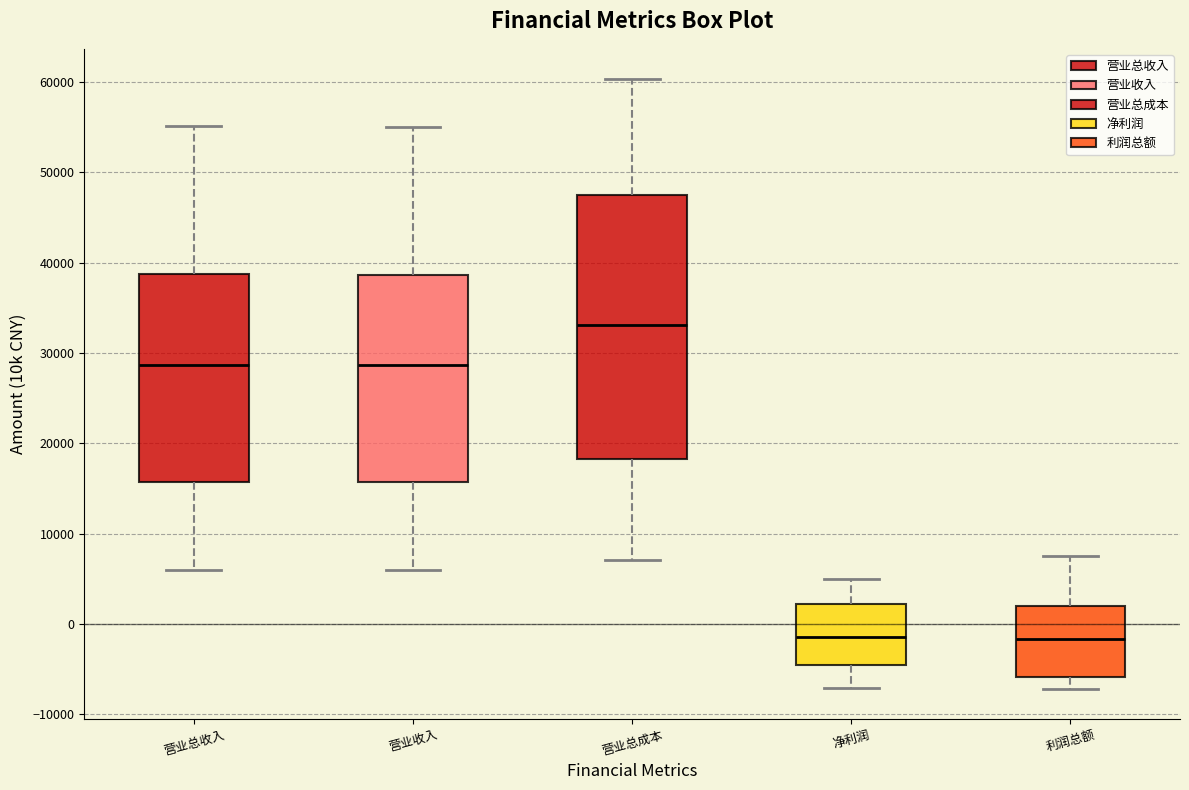

Reading left to right, read every box against the y-axis: the position of its median line, the range the box covers, and the ends of its whiskers. The values are not printed on the chart, so give them approximately, as read against the axis.

营业总收入: median 29000, box 16000 to 39000, whiskers 6000 to 55000
营业收入: median 29000, box 16000 to 39000, whiskers 6000 to 55000
营业总成本: median 33000, box 18000 to 48000, whiskers 7000 to 60000
净利润: median -1000, box -5000 to 2000, whiskers -7000 to 5000
利润总额: median -2000, box -6000 to 2000, whiskers -7000 to 7000